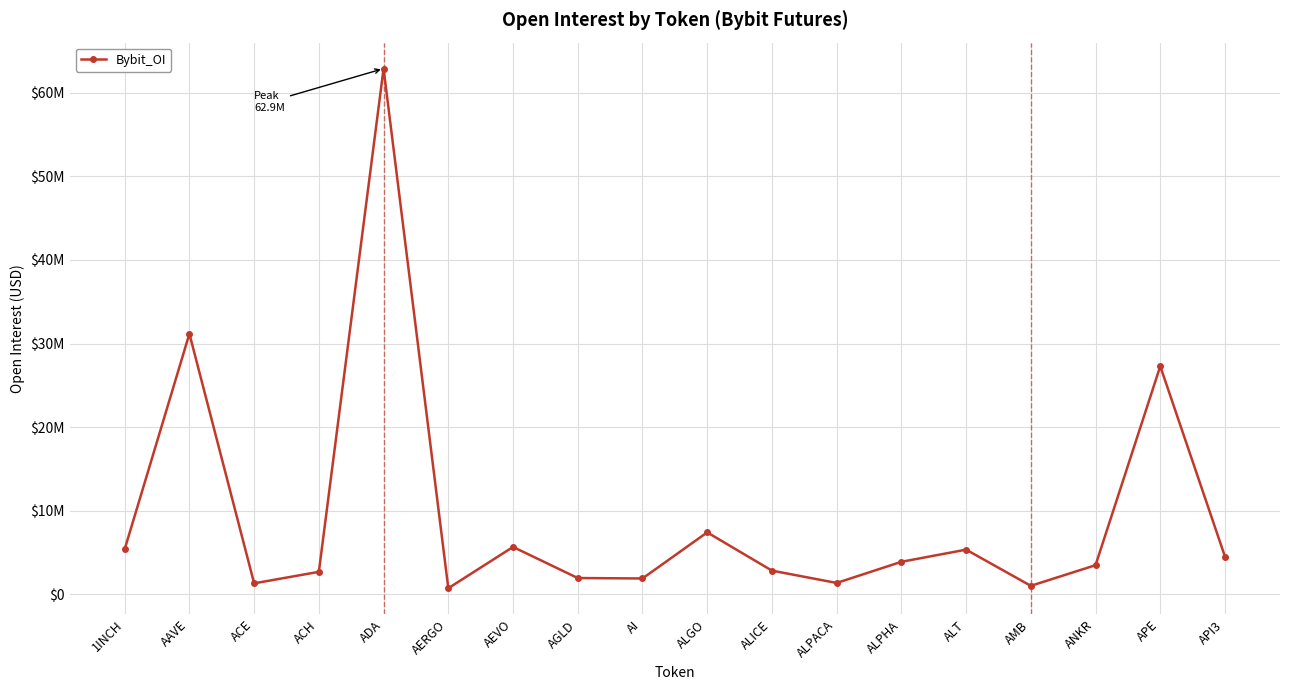

Between ALT and AEVO, which is larger?

AEVO